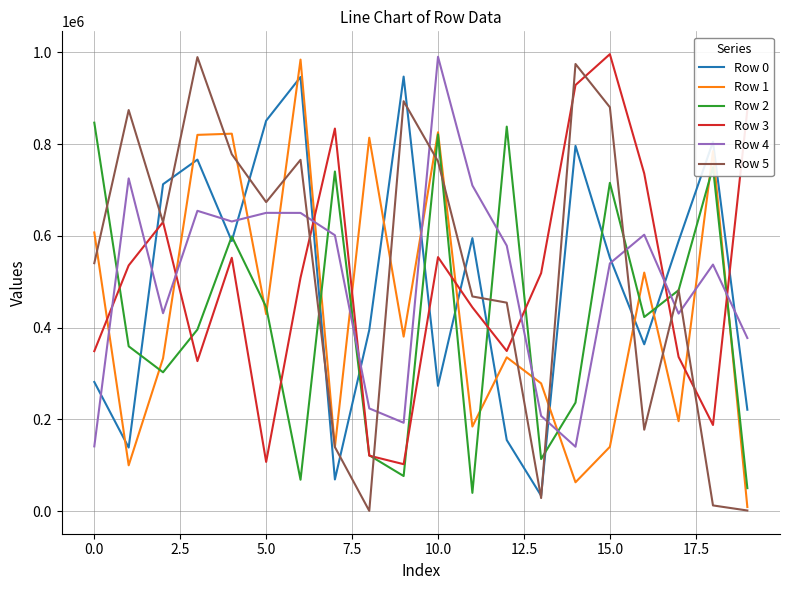

After their last crossing, which series has the higher values: Row 5 or Row 4?

Row 4